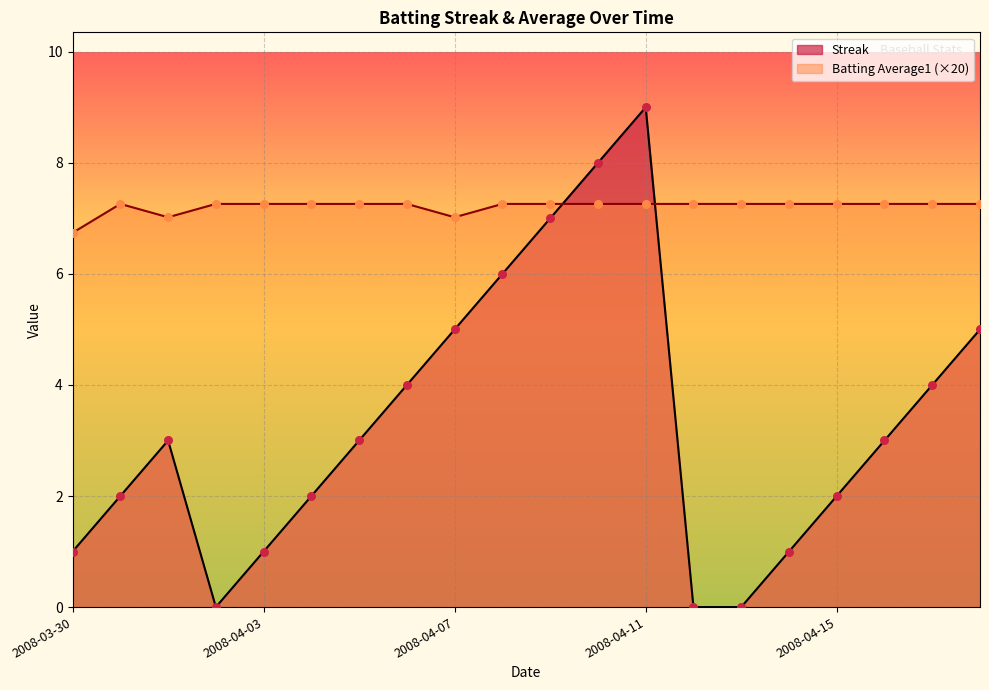

At how many categories does at least one series exceed 2?

20